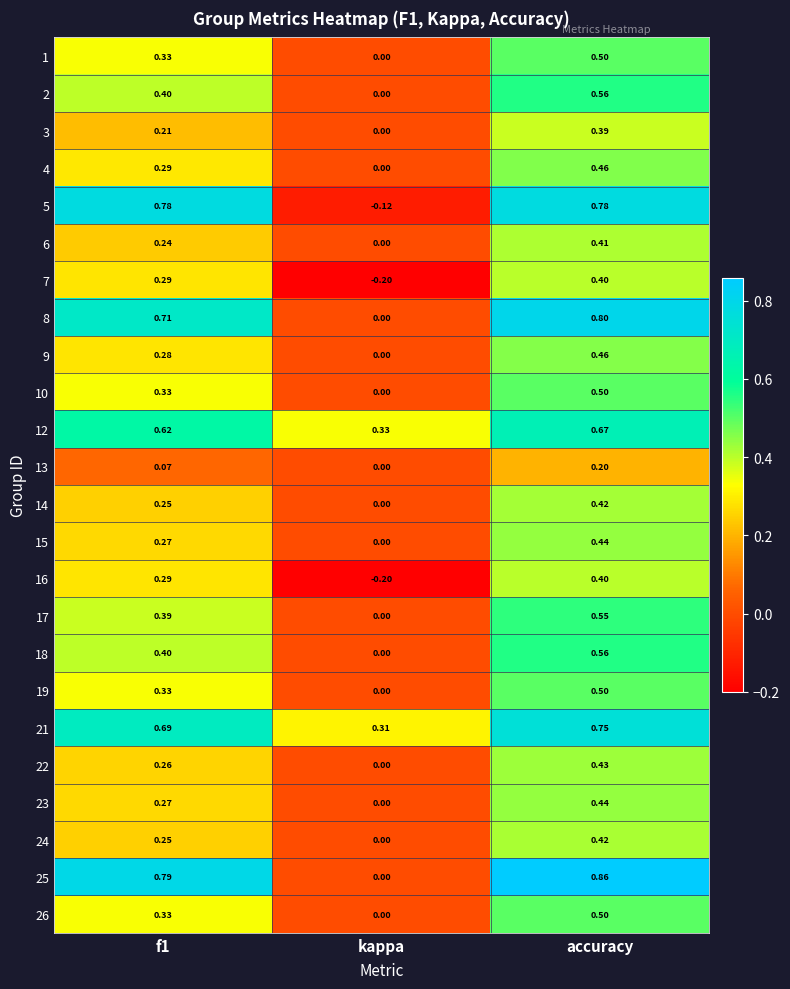

Which label corresponds to the largest value in the chart?

accuracy